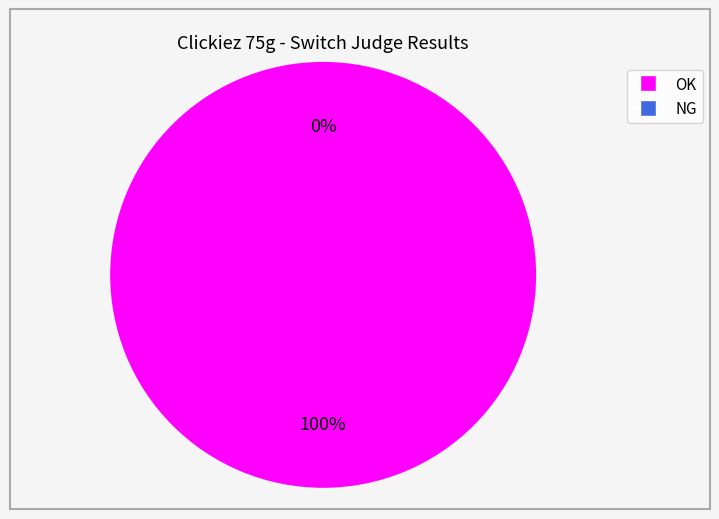

How many segments does this pie chart have?

2